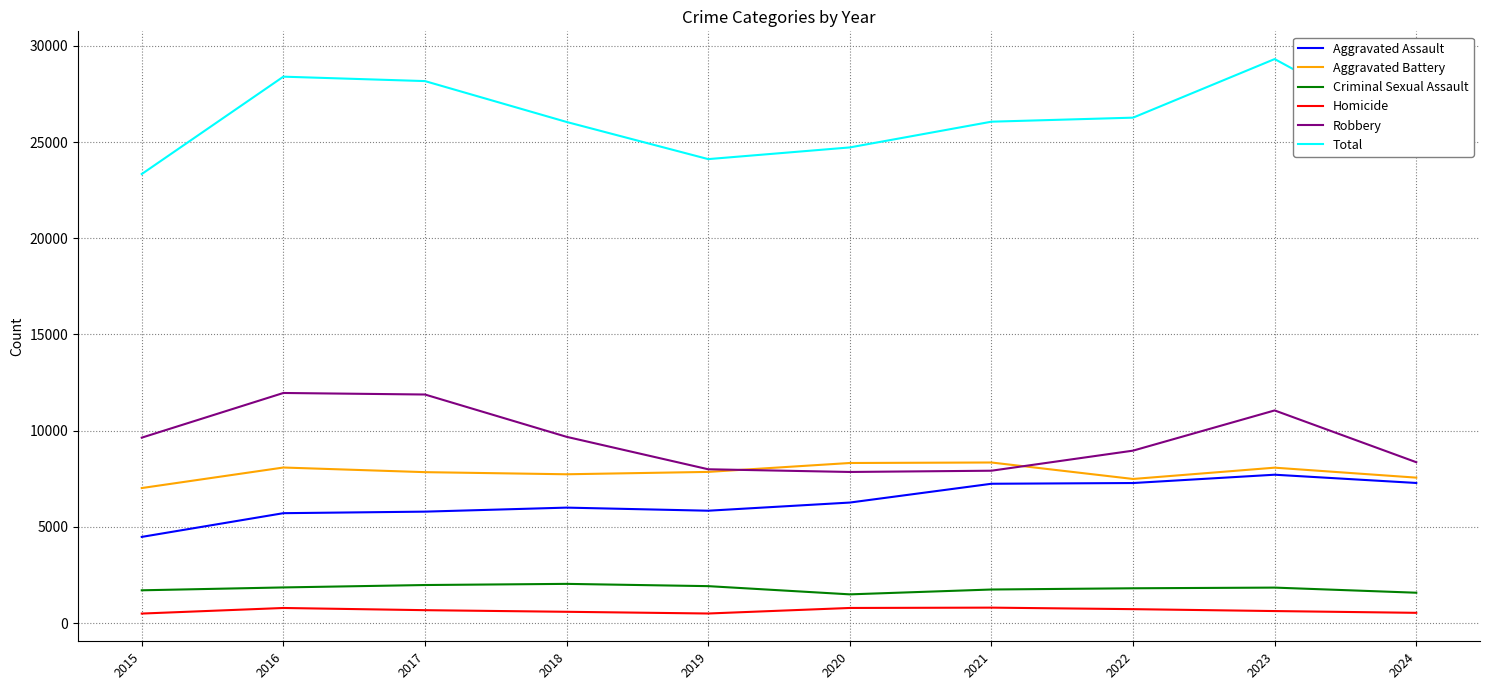

The value of Total at 2021 is 26059. True or false?

True